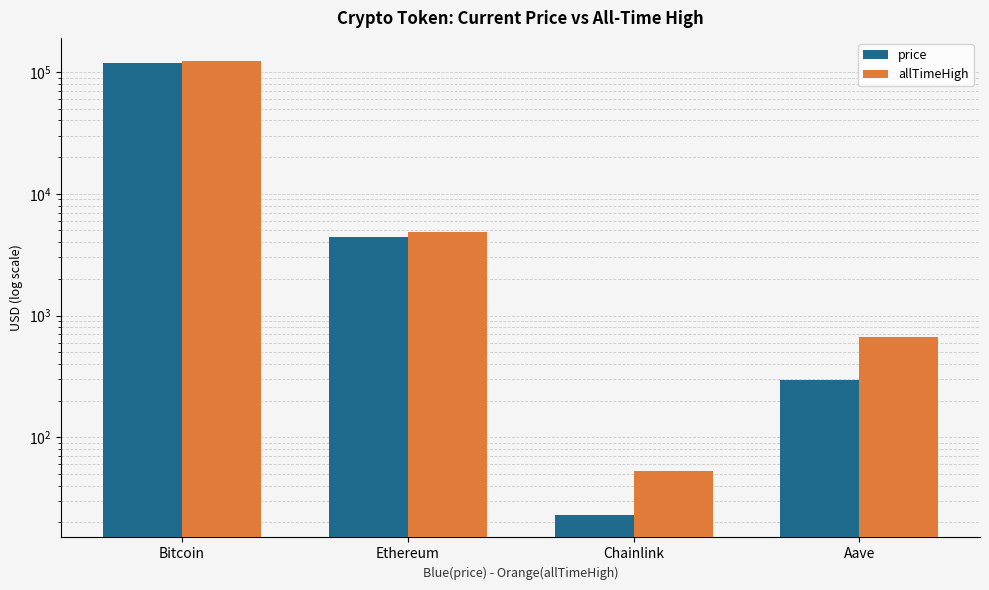

Which category has the lowest value in the allTimeHigh series?

Chainlink